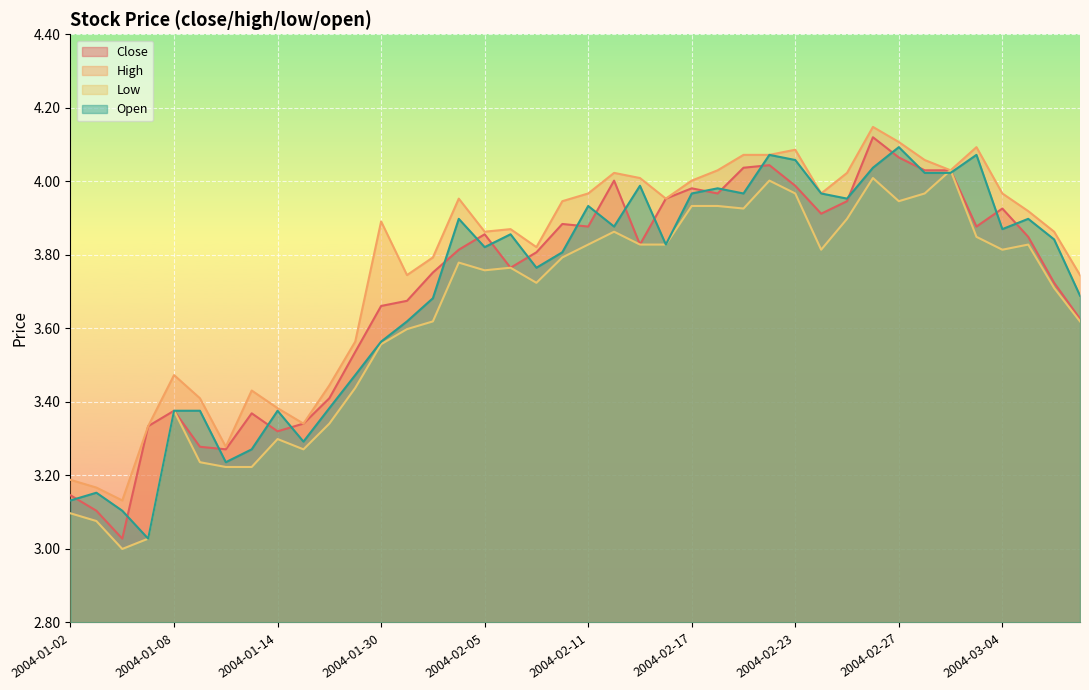

What is the value of the high point at the 38th from the left?

3.9